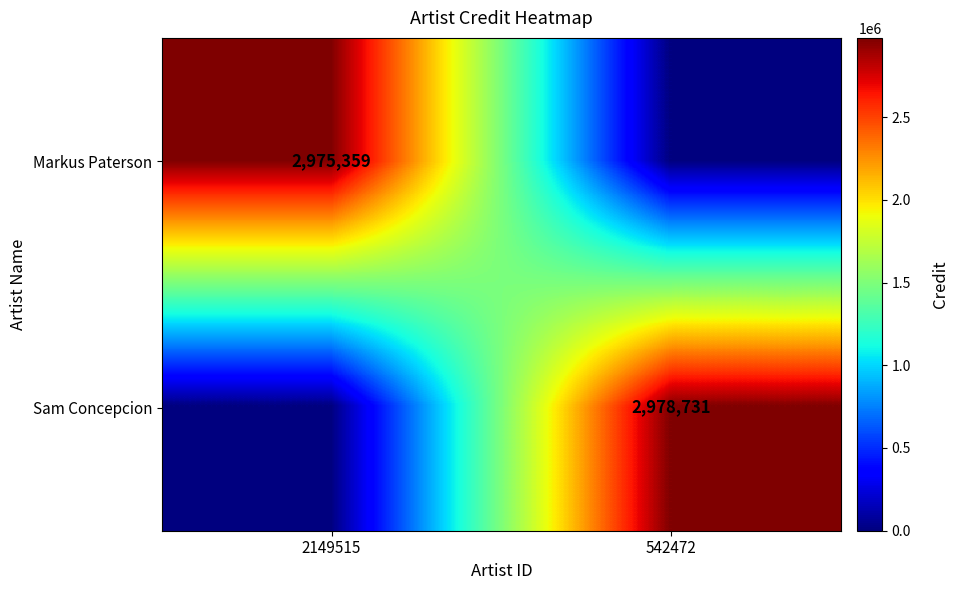

The value of Sam Concepcion at 542472 is 1942084. True or false?

False